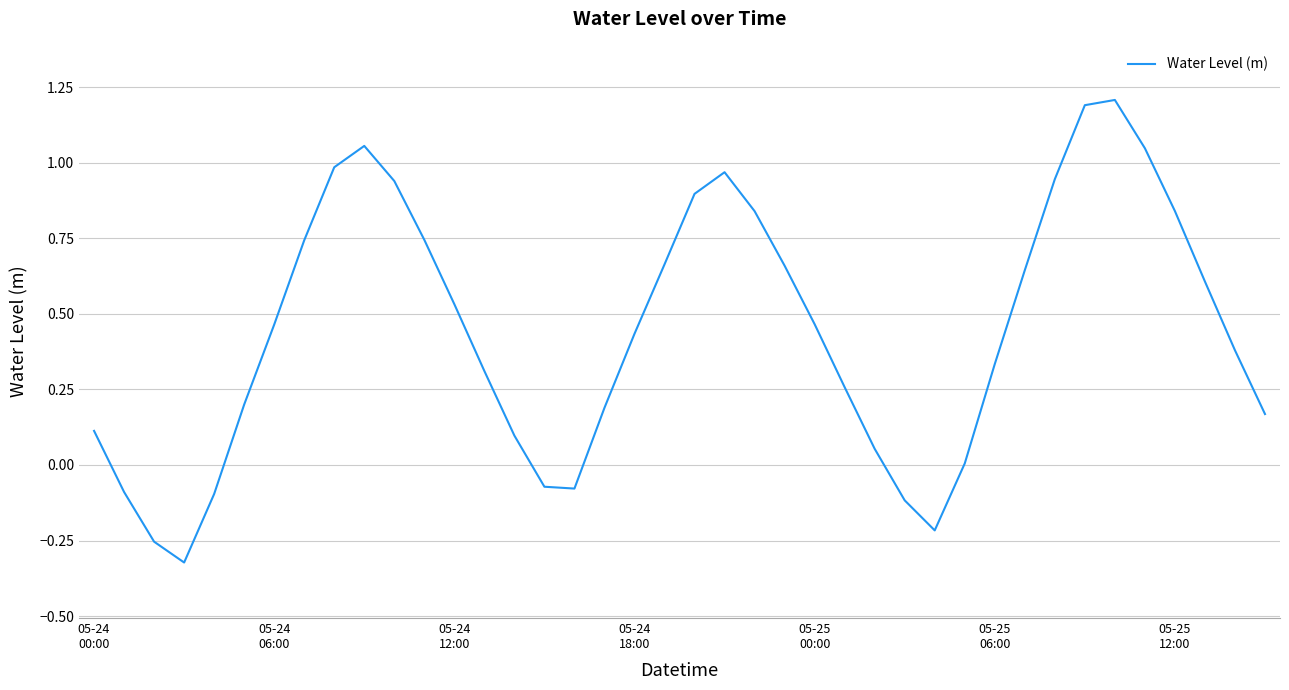

What is the difference between the maximum and minimum values?

1.5